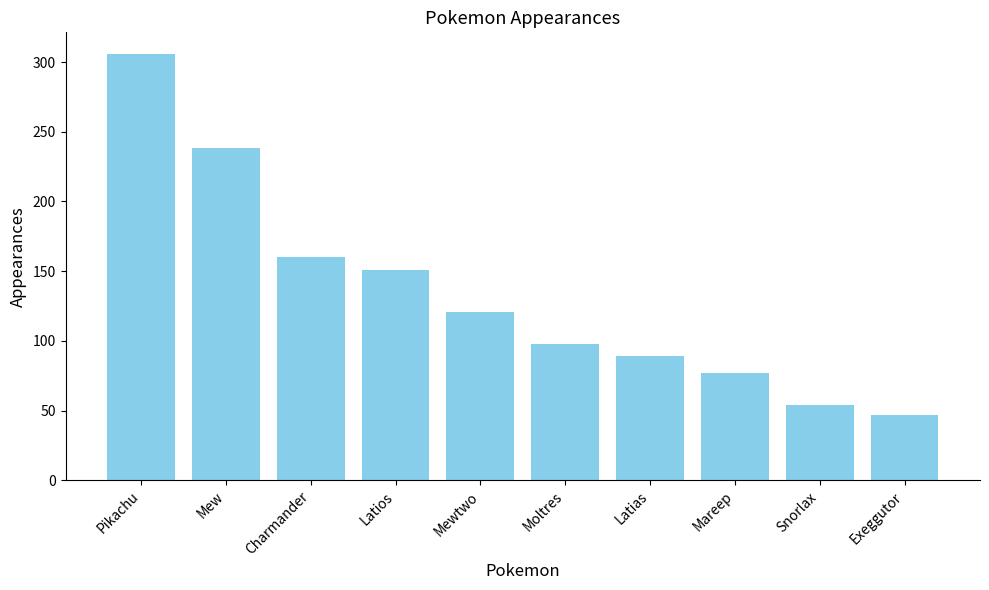

Rank the categories by value from highest to lowest.

Pikachu, Mew, Charmander, Latios, Mewtwo, Moltres, Latias, Mareep, Snorlax, Exeggutor